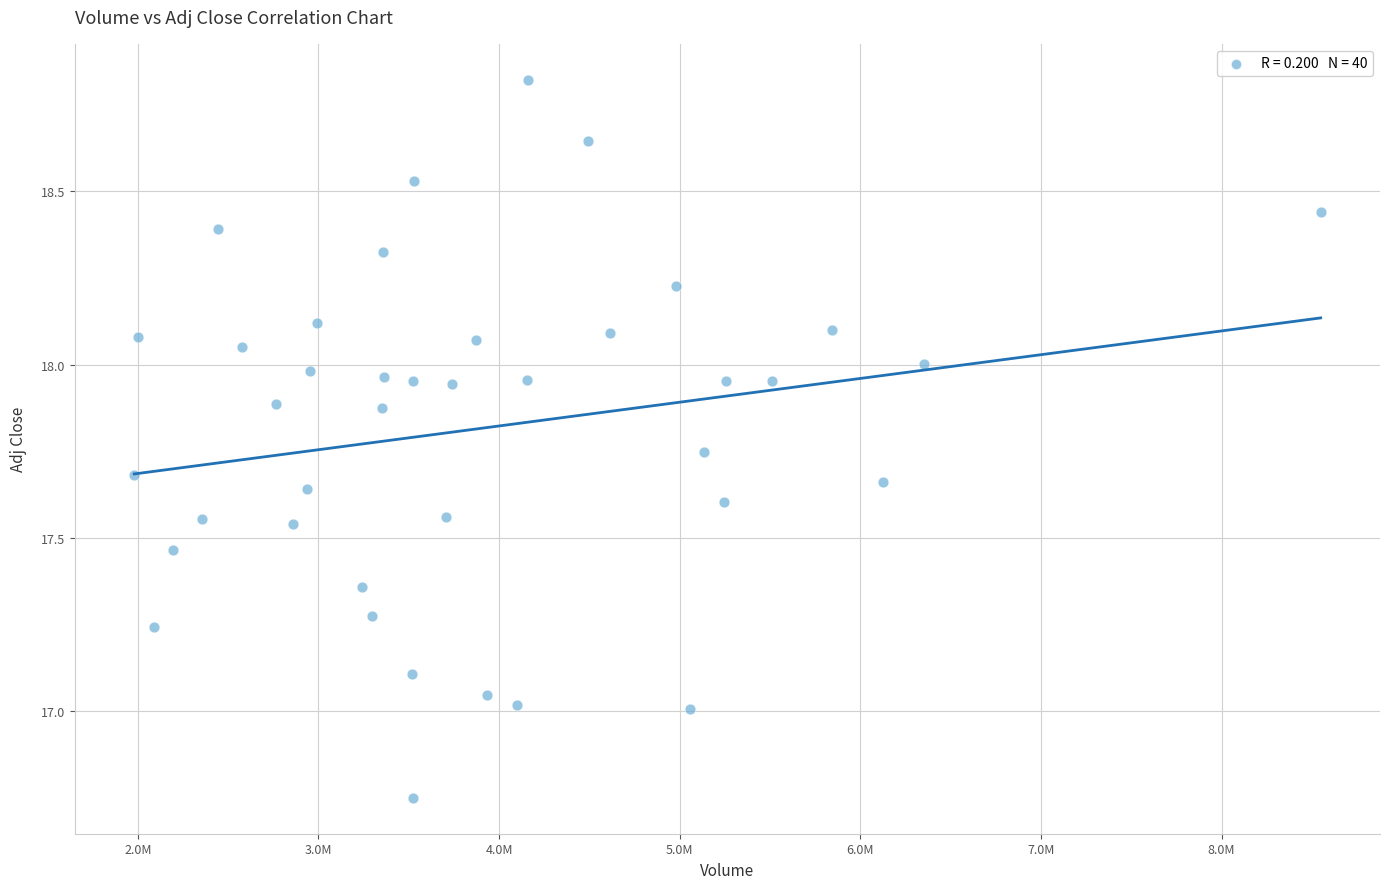

What is the range of Y values (max minus min)?

2.1